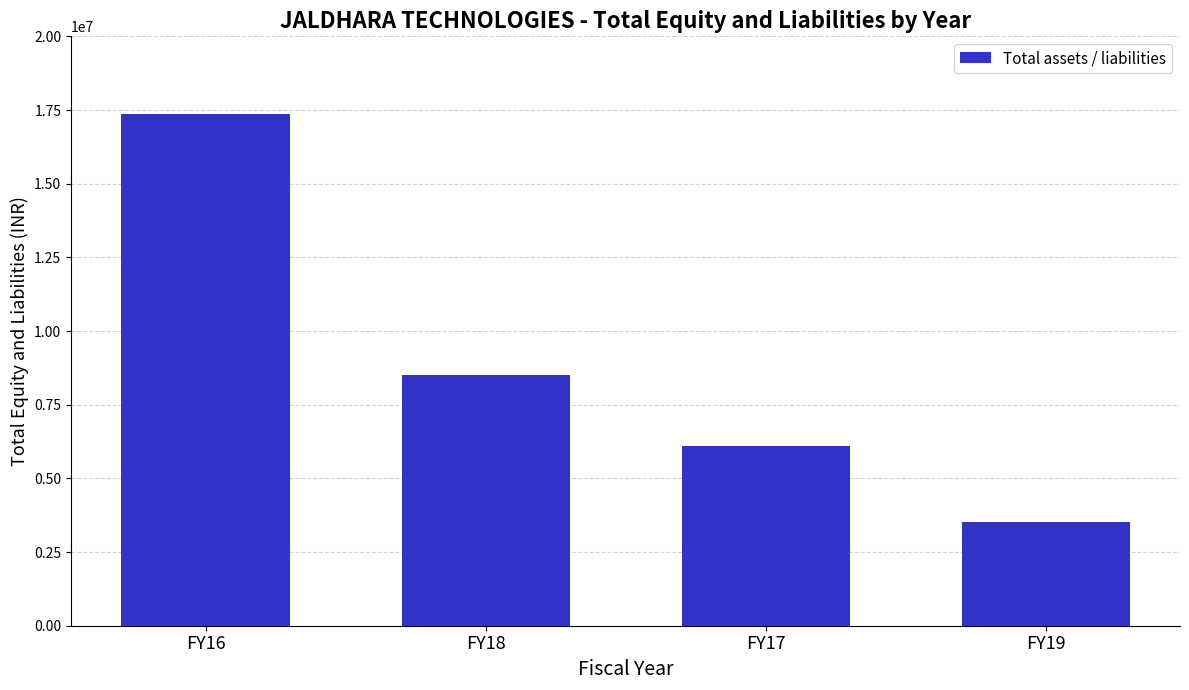

At which label is the value closest to 10449536?

FY18